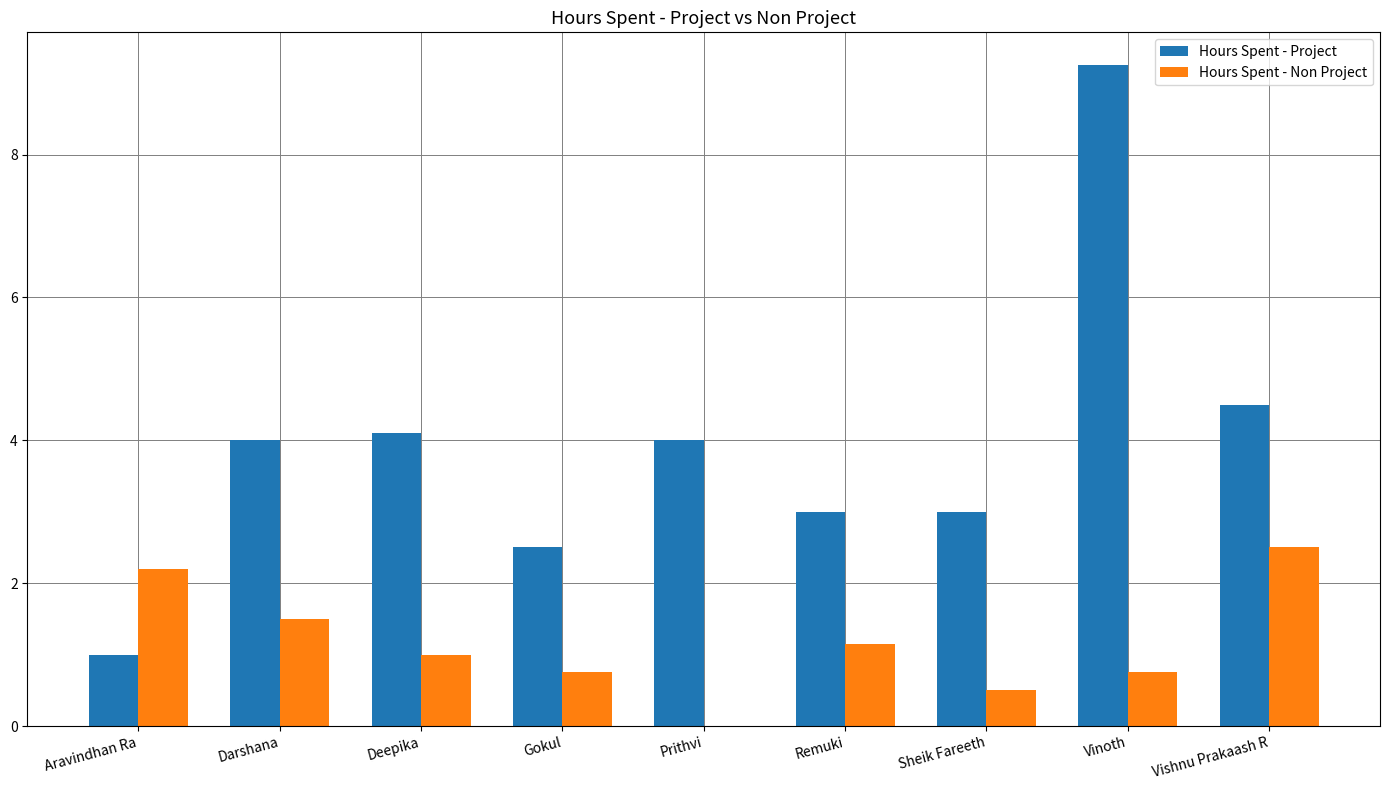

At which category is the sum across all series the highest?

Vinoth